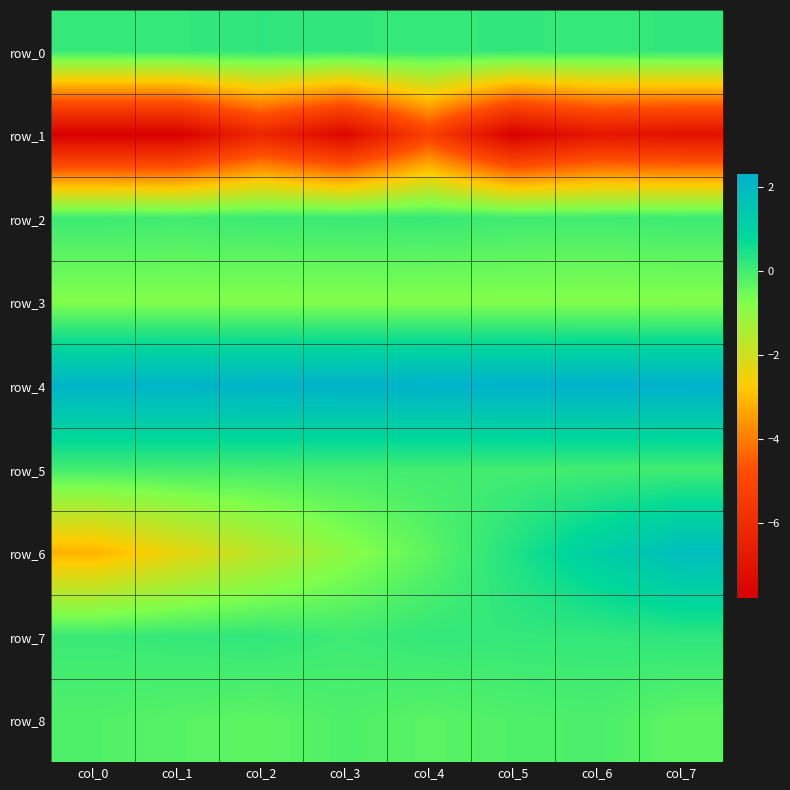

What is the smallest value displayed?

-7.8